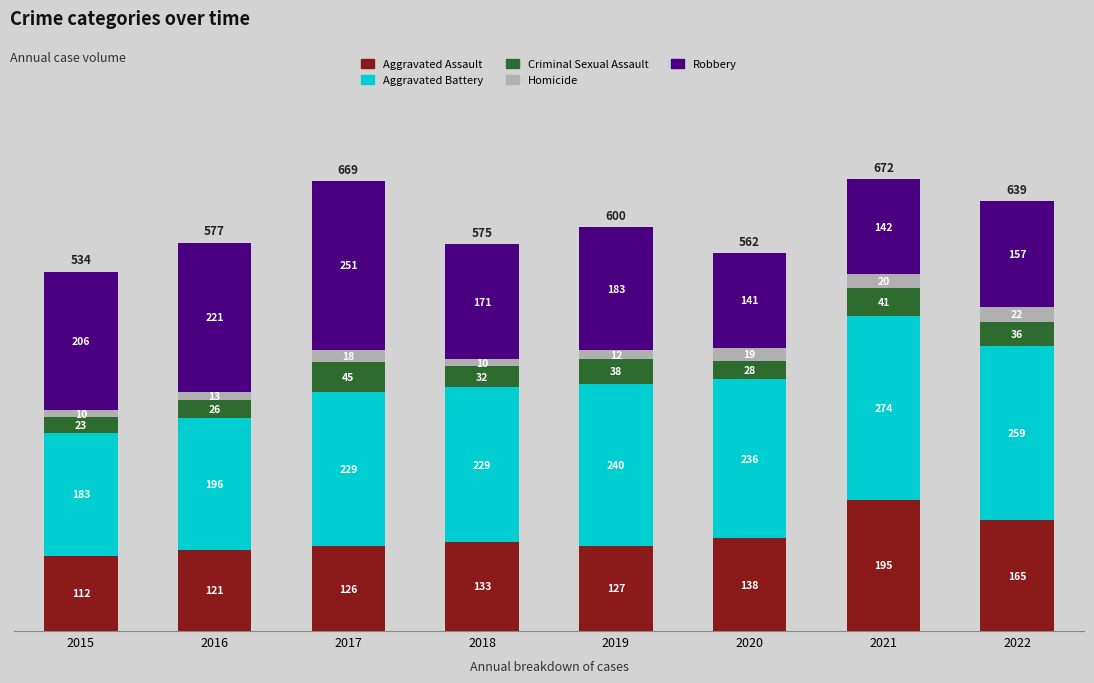

At which label does Aggravated Assault reach its peak?

2021